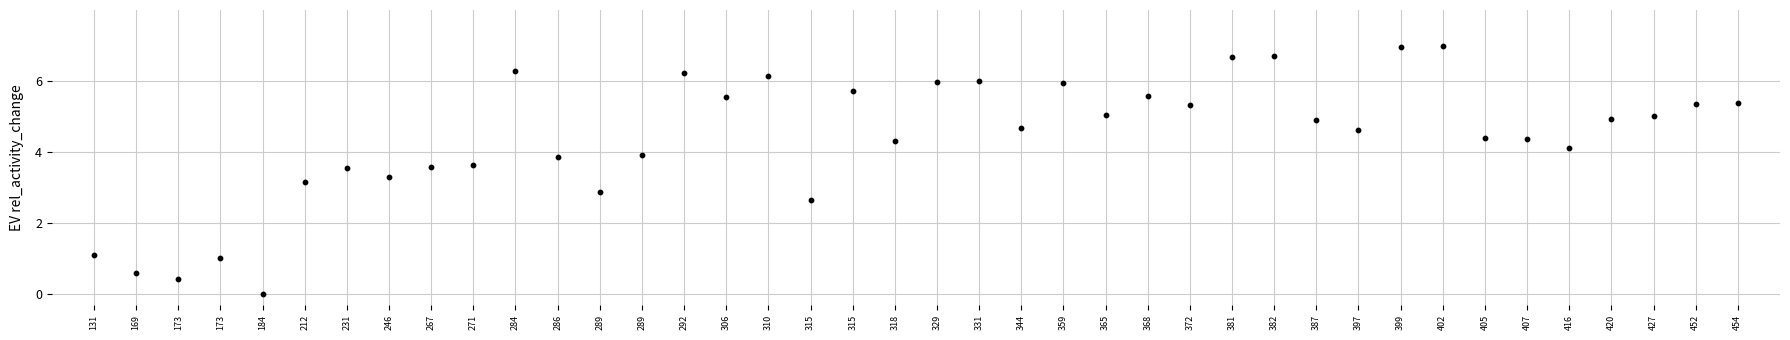

What is the range of Y values (max minus min)?

7.0